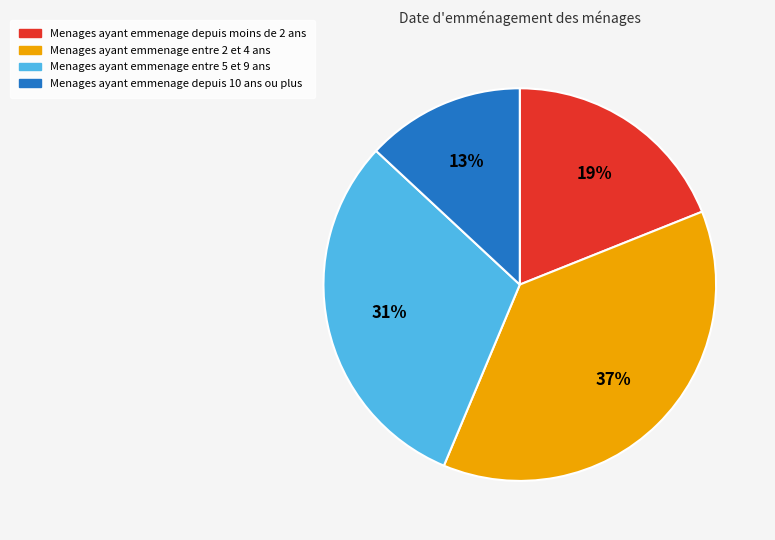

How many slices are in this pie chart?

4